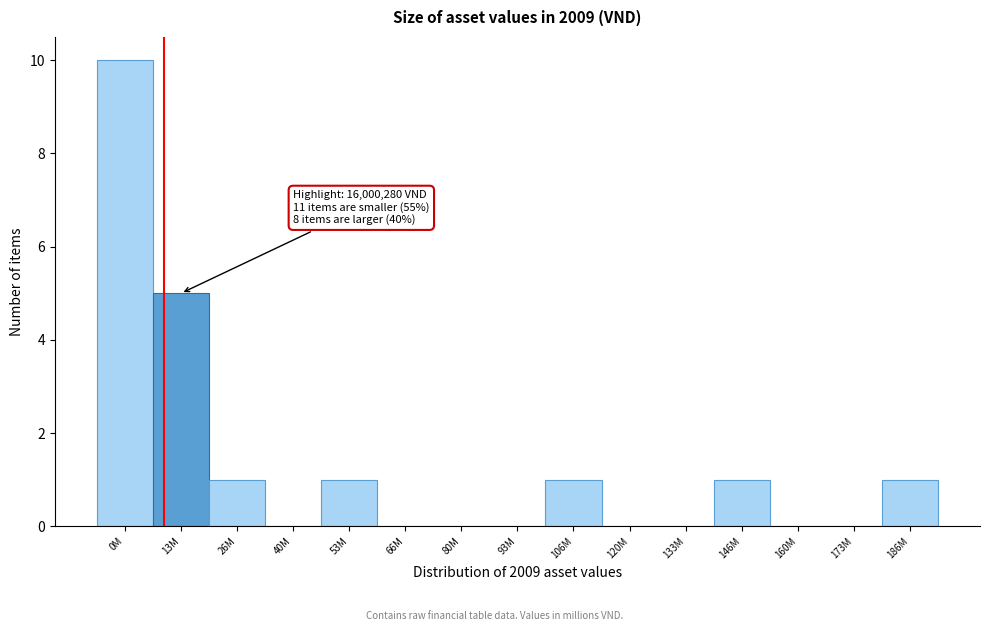

Reading left to right, transcribe all the data shown in this chart.

0M=10	13M=5	26M=1	40M=0	53M=1	66M=0	80M=0	93M=0	106M=1	120M=0	133M=0	146M=1	160M=0	173M=0	186M=1